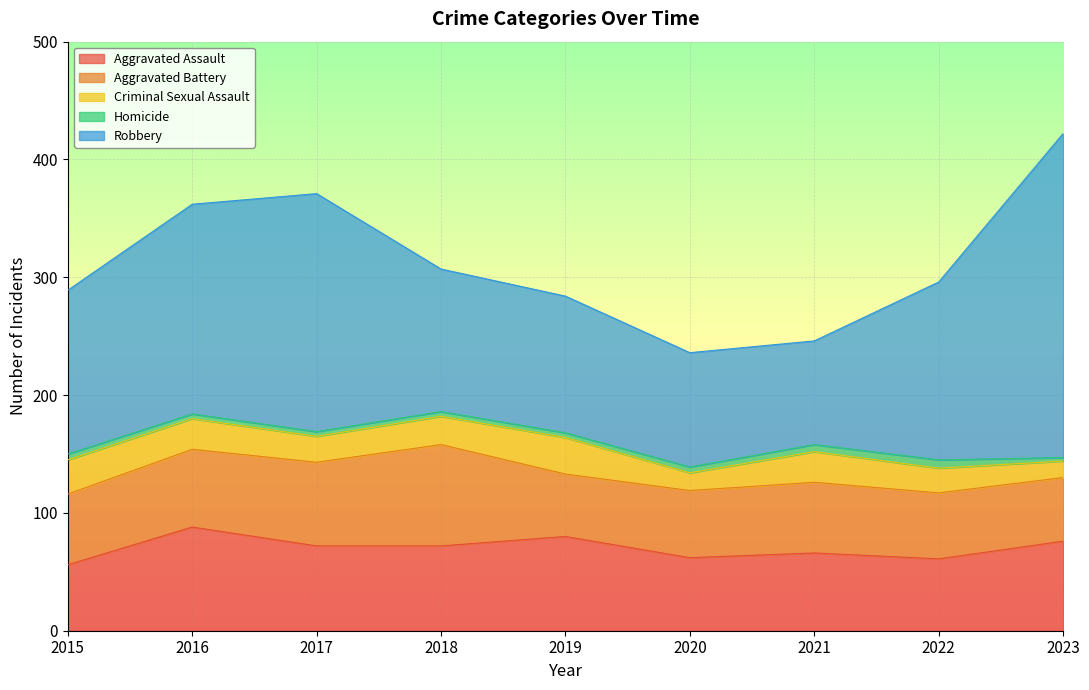

Is the value of Robbery at 2023 greater than the value of Homicide at 2019?

Yes